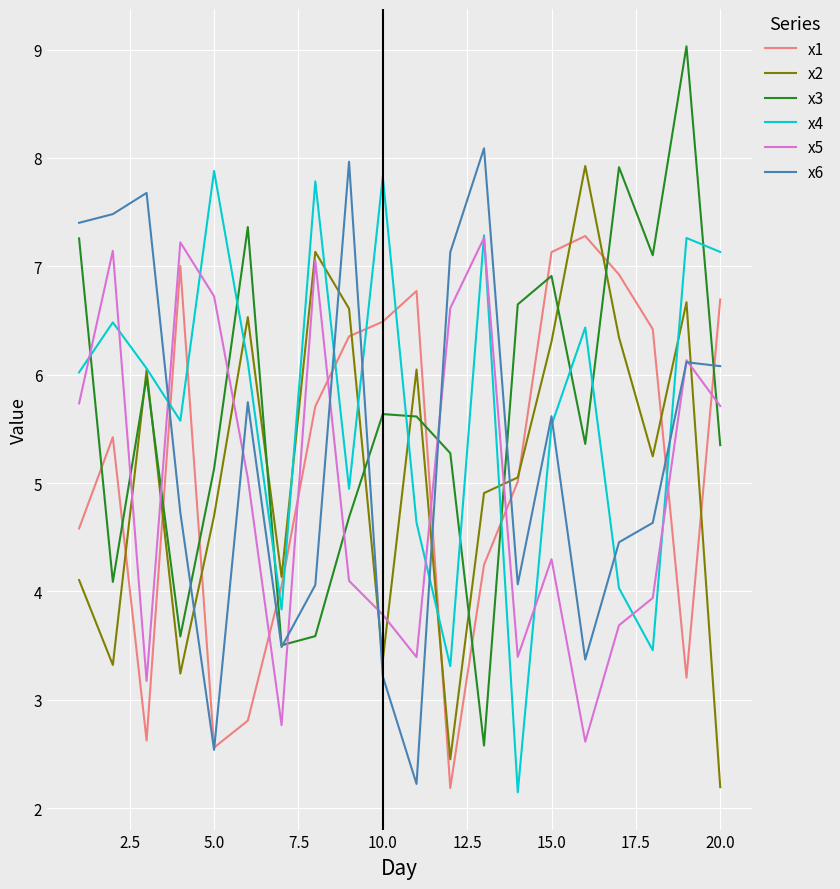

What is the minimum value shown in the chart?

2.1